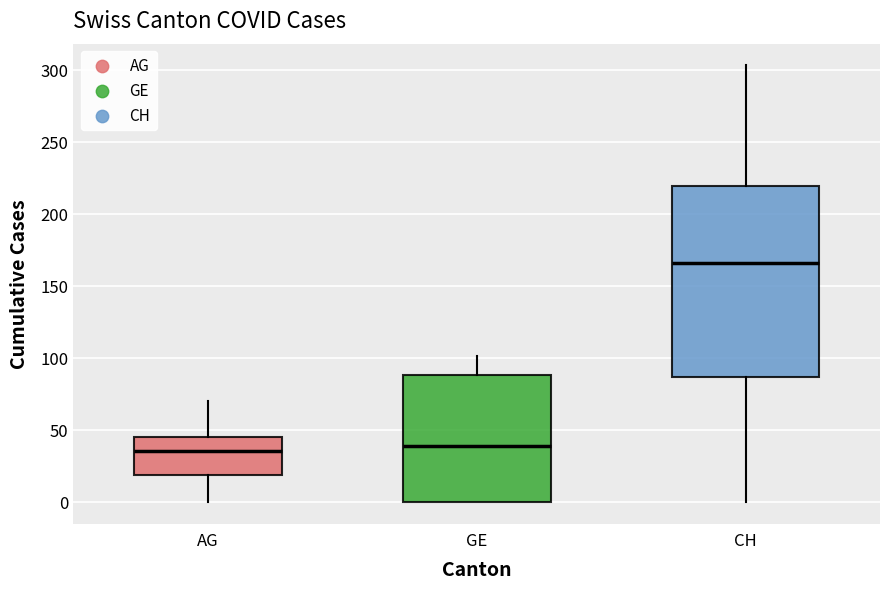

Reading left to right, read every box against the y-axis: the position of its median line, the range the box covers, and the ends of its whiskers. The values are not printed on the chart, so give them approximately, as read against the axis.

AG: median 35, box 20 to 45, whiskers 0 to 70
GE: median 40, box 0 to 90, whiskers 0 to 100
CH: median 165, box 85 to 220, whiskers 0 to 305